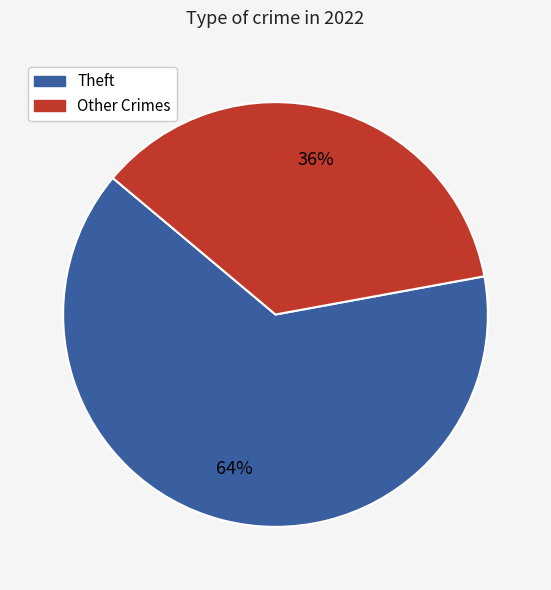

To the nearest percent, what is the difference between the largest and smallest slice percentages?

28%